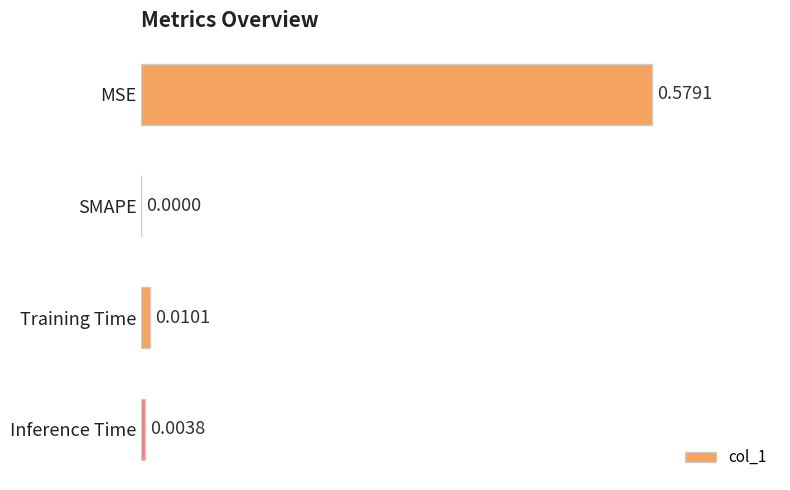

Which category has the highest value across all series?

MSE